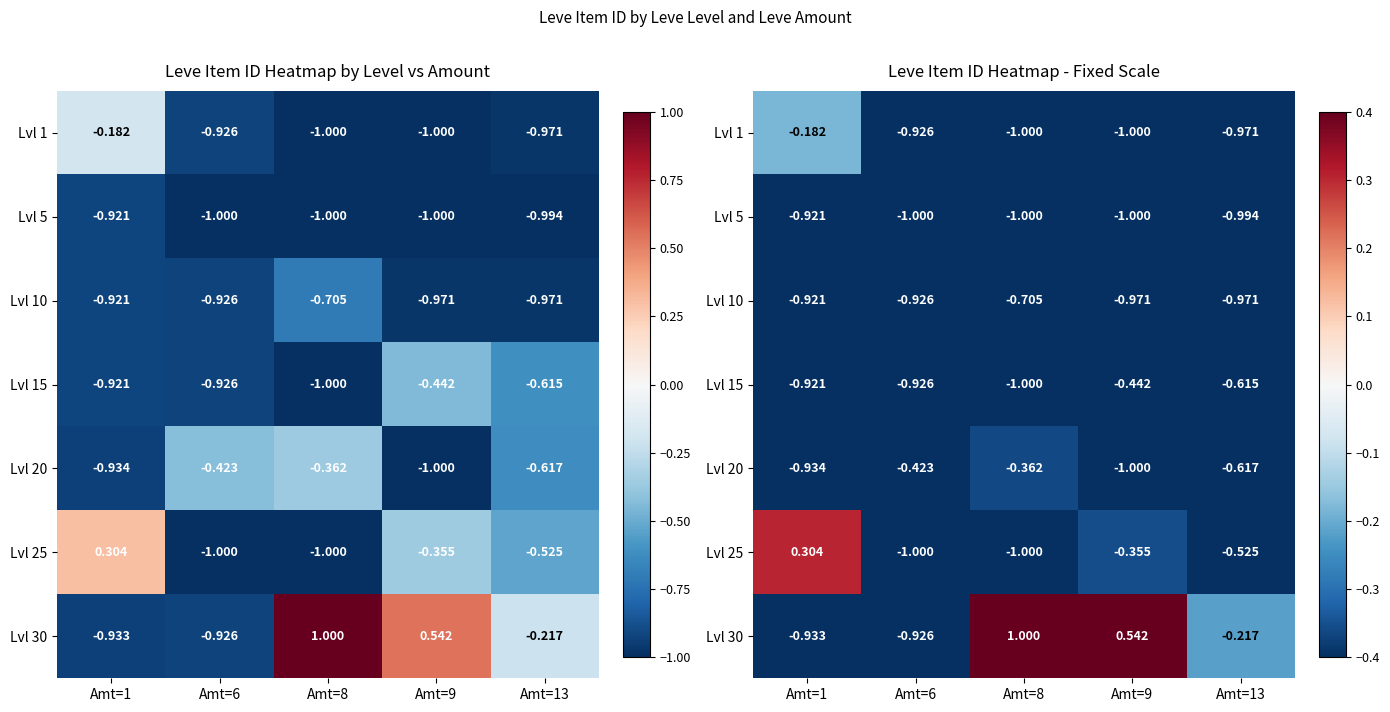

What is the minimum value shown in the chart?

-1.0